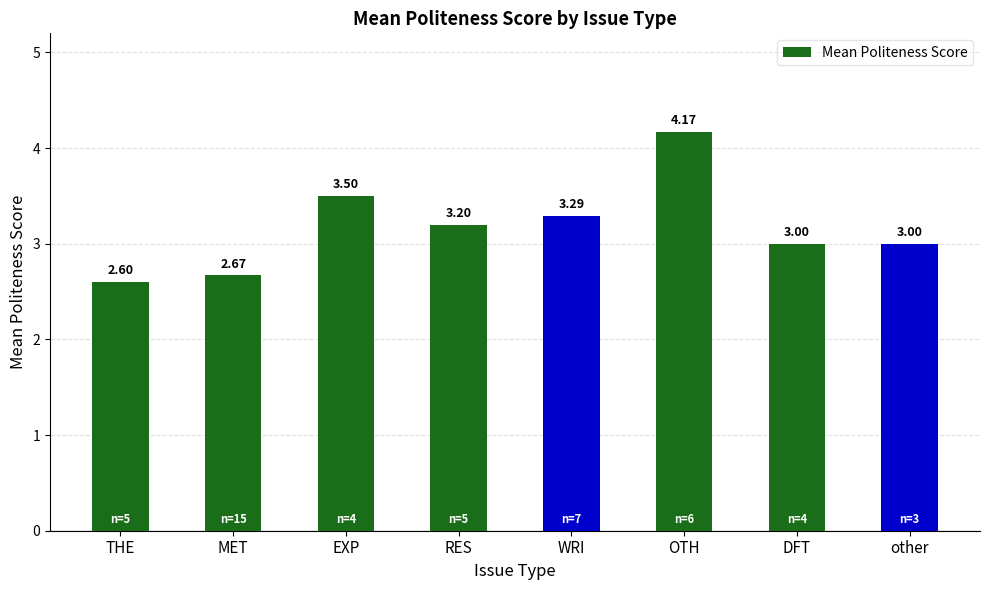

Which category has the lowest value across all series?

THE